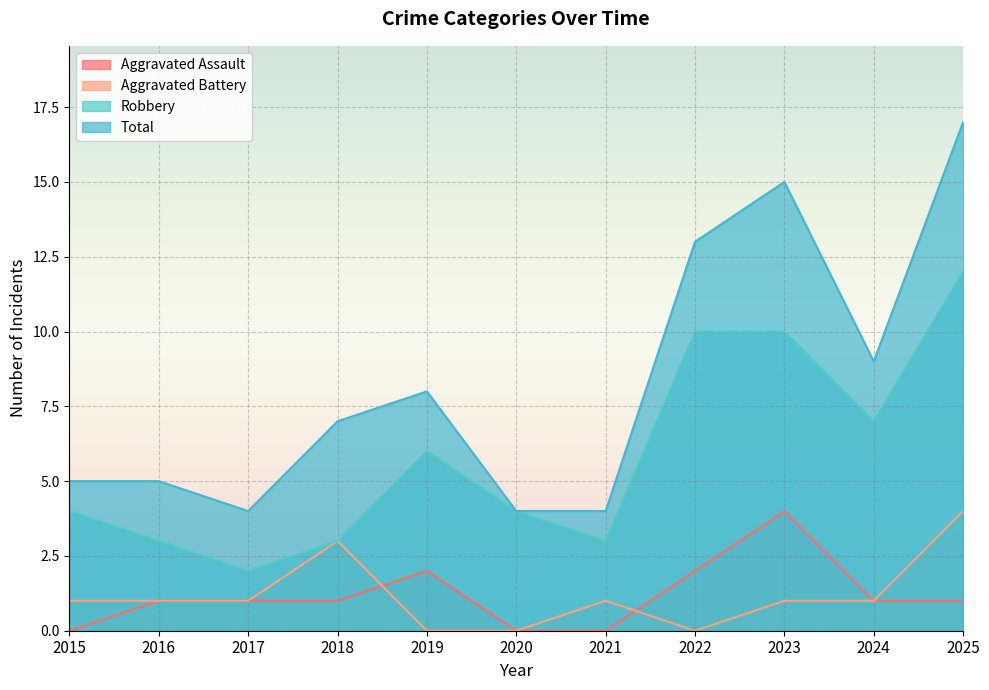

Is it true that Total equals 7 at 2018?

True